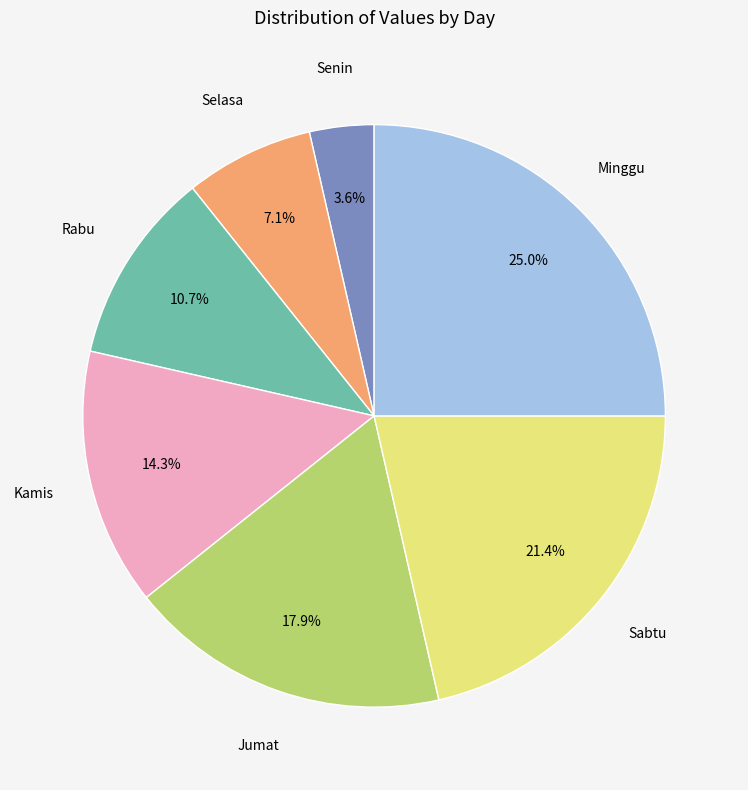

Is there any slice that represents more than half of the pie?

No